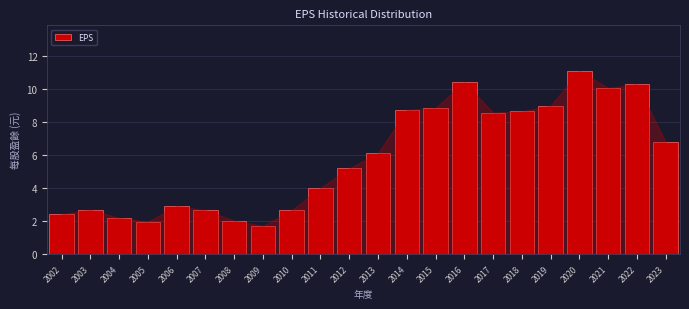

Reading left to right, extract all data points from this chart.

2002=2.4	2003=2.7	2004=2.2	2005=2.0	2006=2.9	2007=2.7	2008=2.0	2009=1.7	2010=2.7	2011=4.0	2012=5.2	2013=6.1	2014=8.8	2015=8.9	2016=10.4	2017=8.6	2018=8.7	2019=9.0	2020=11.1	2021=10.1	2022=10.3	2023=6.8